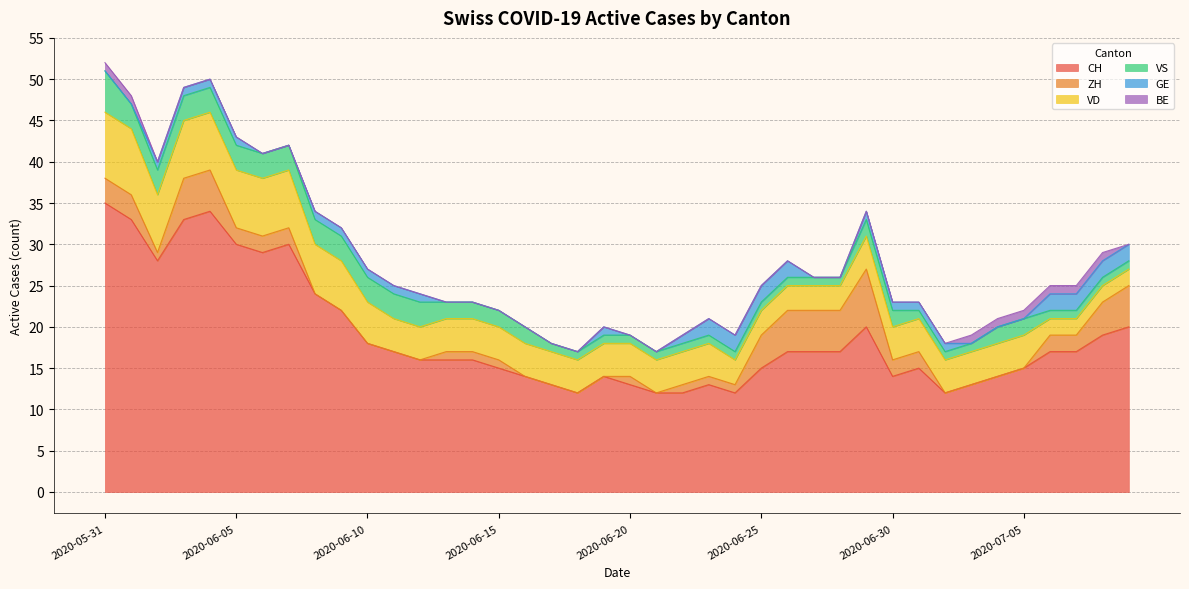

What is the total value across all series at 2020-06-15?

22